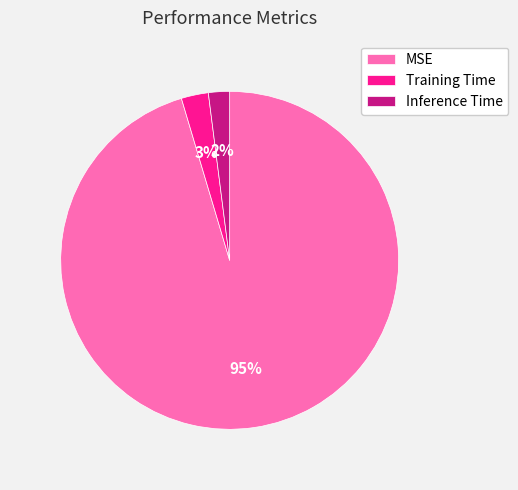

Which slice is the largest?

MSE